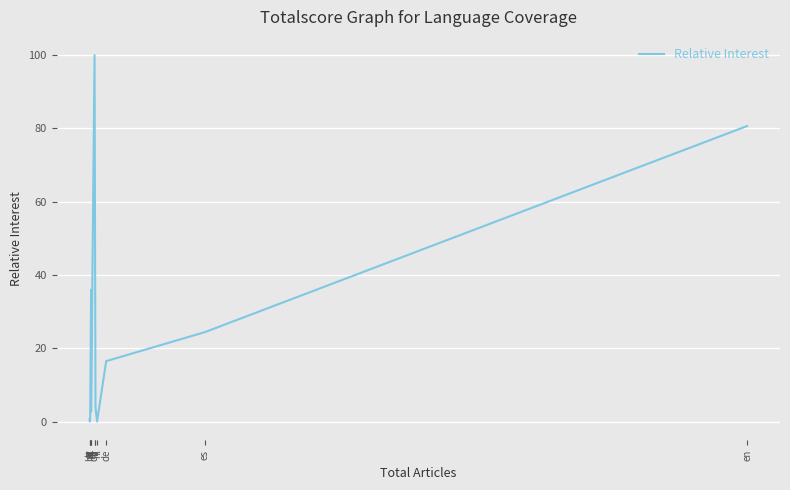

What is the value of the 9th point from the left?

16.5